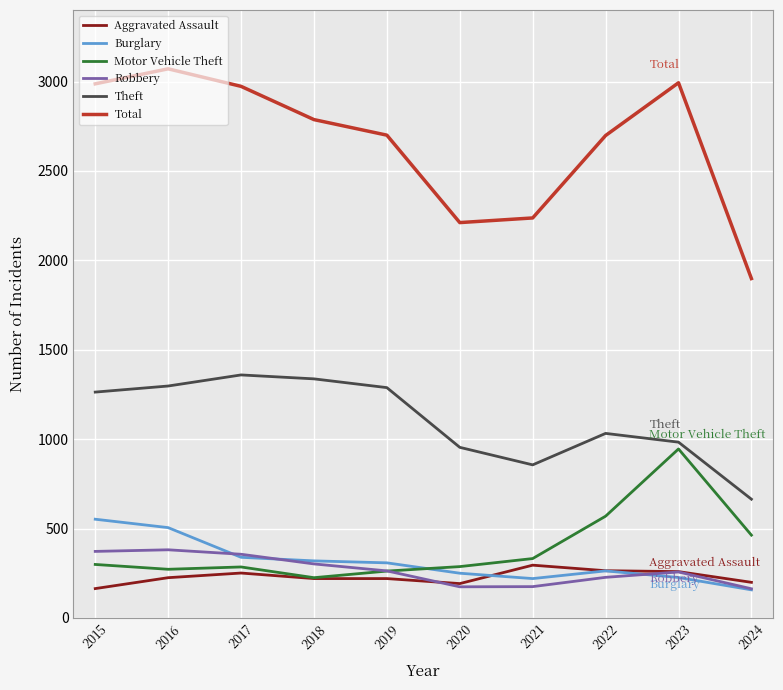

Where does the Robbery series first go above 263?

2015